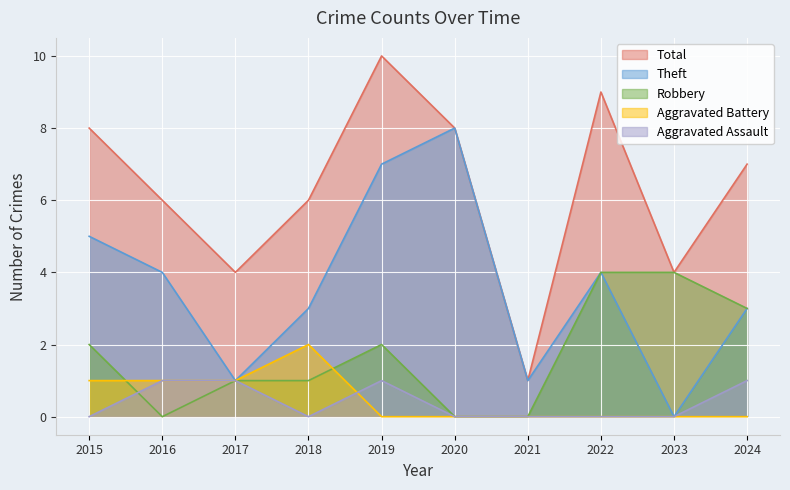

Which series has the widest spread of values?

Total